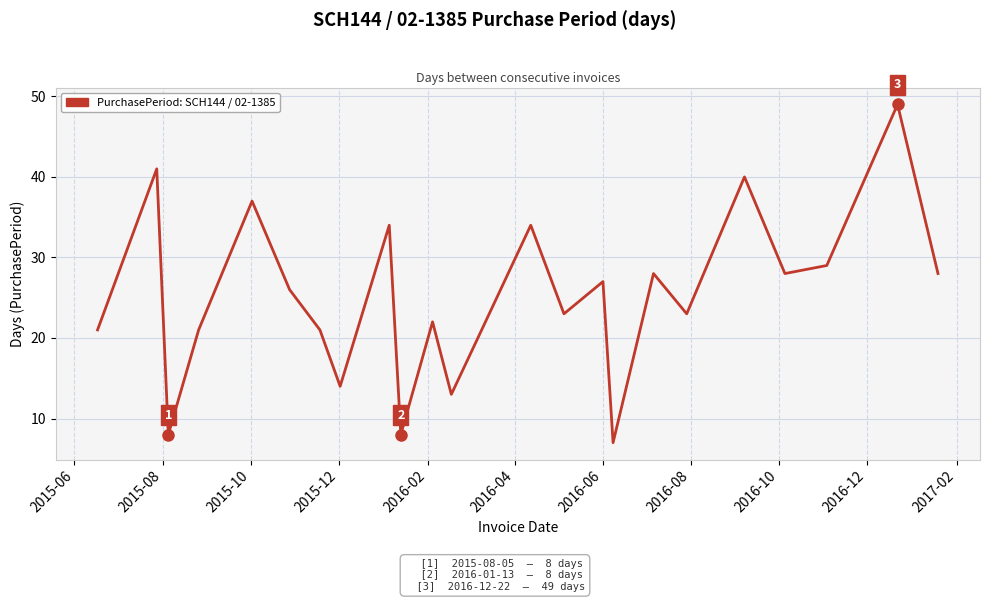

What is the greatest value displayed?

49